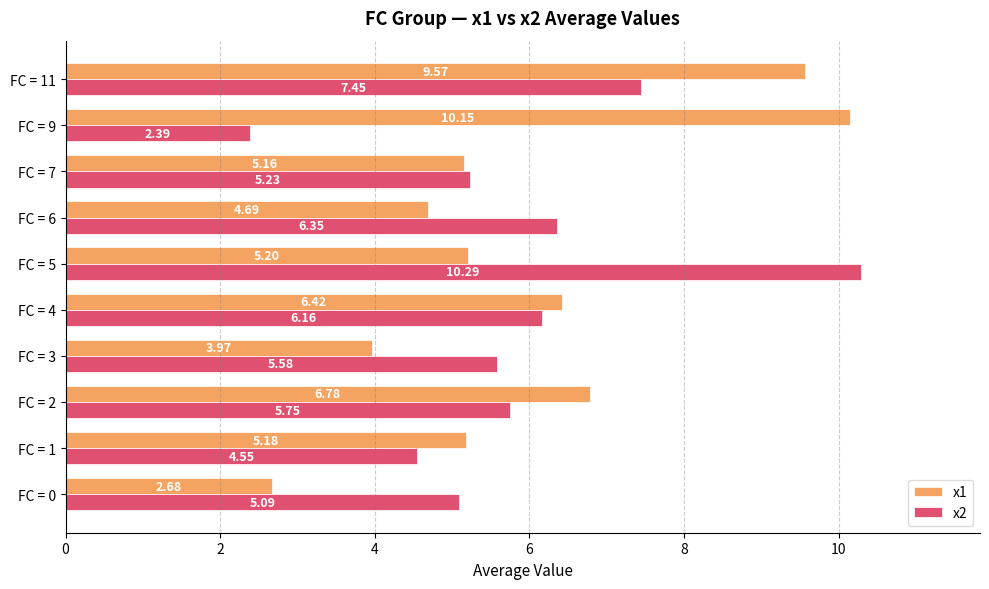

Rank the categories by x2 value from lowest to highest.

FC = 9, FC = 1, FC = 0, FC = 7, FC = 3, FC = 2, FC = 4, FC = 6, FC = 11, FC = 5